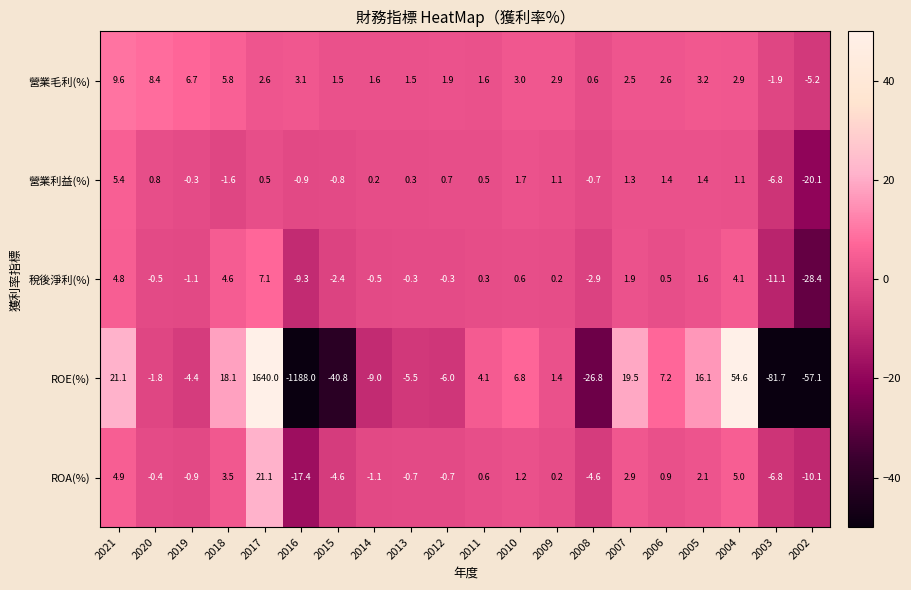

At 2011, list the series in order from smallest to largest.

稅後淨利(%), 營業利益(%), ROA(%), 營業毛利(%), ROE(%)